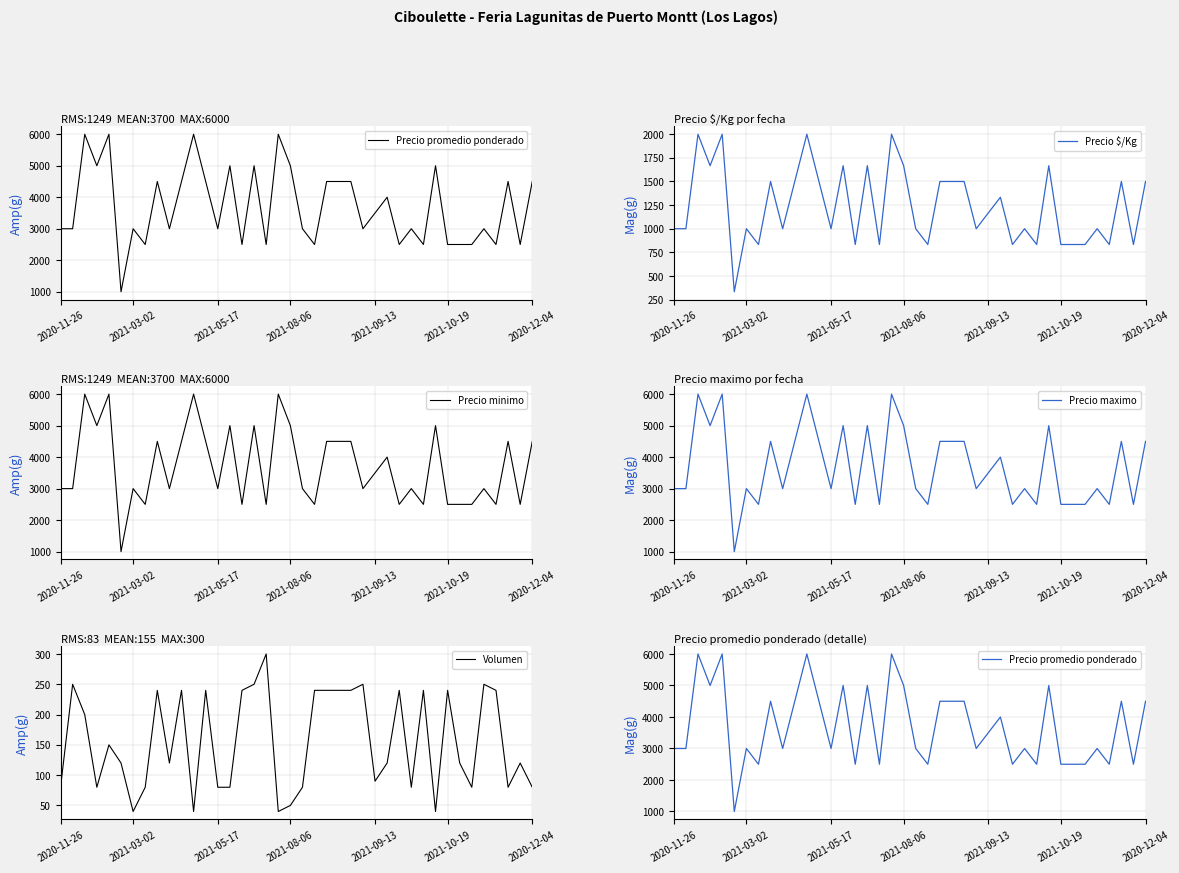

How many Precio maximo values are between 2500 and 4500?

30